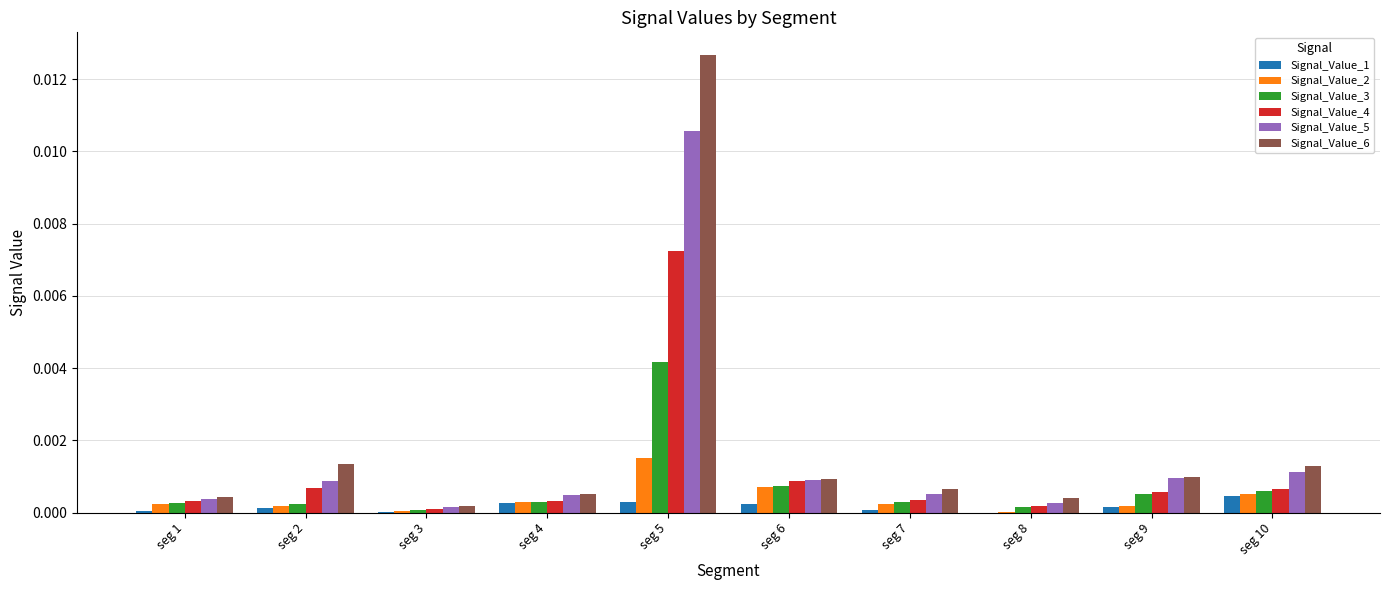

Are the bars horizontal?

No